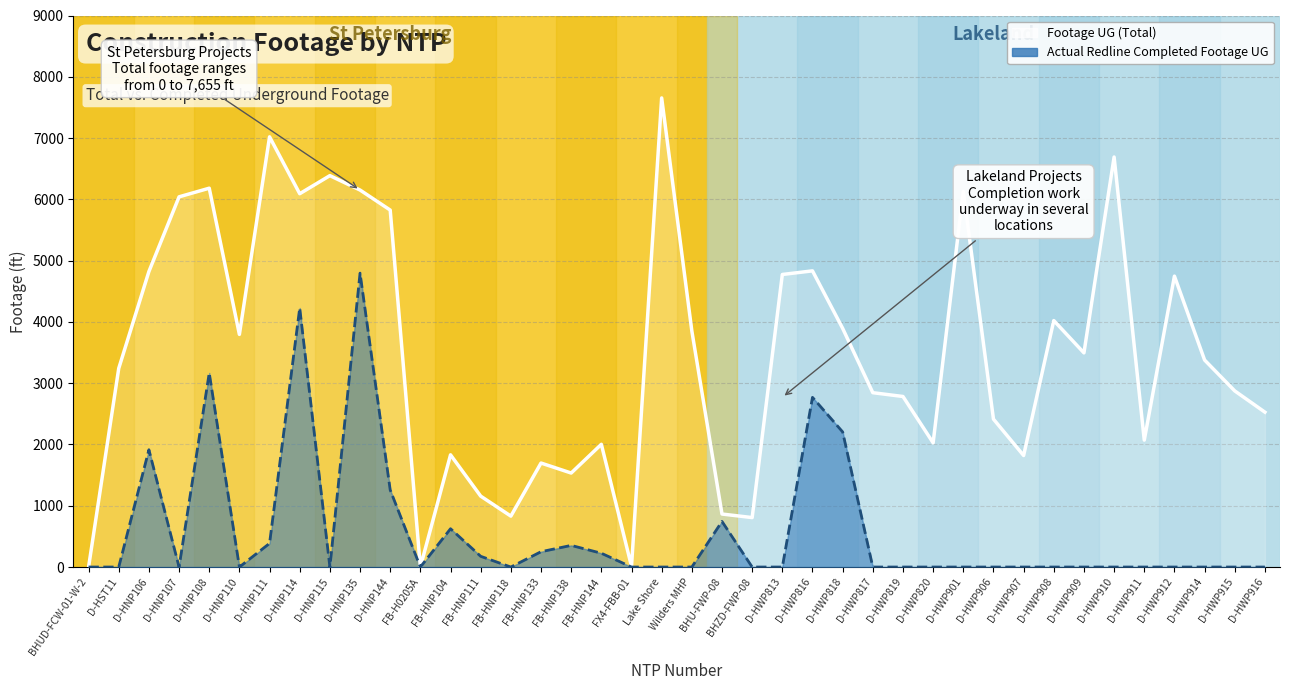

True or false: Footage UG and Actual Redline Completed Footage UG intersect in this chart.

False